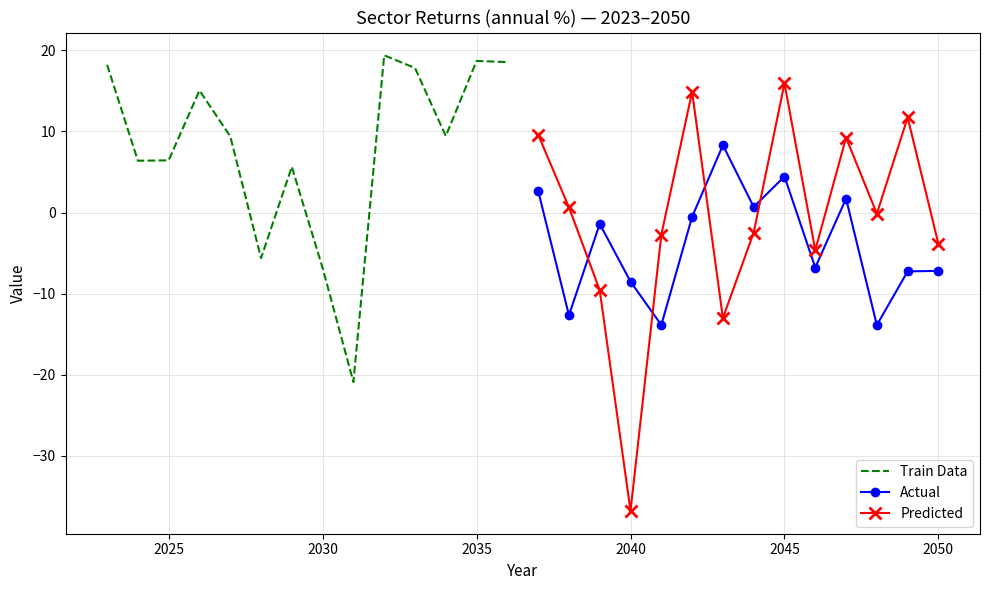

In Predicted, how many points are higher than both neighbors (excluding endpoints)?

4